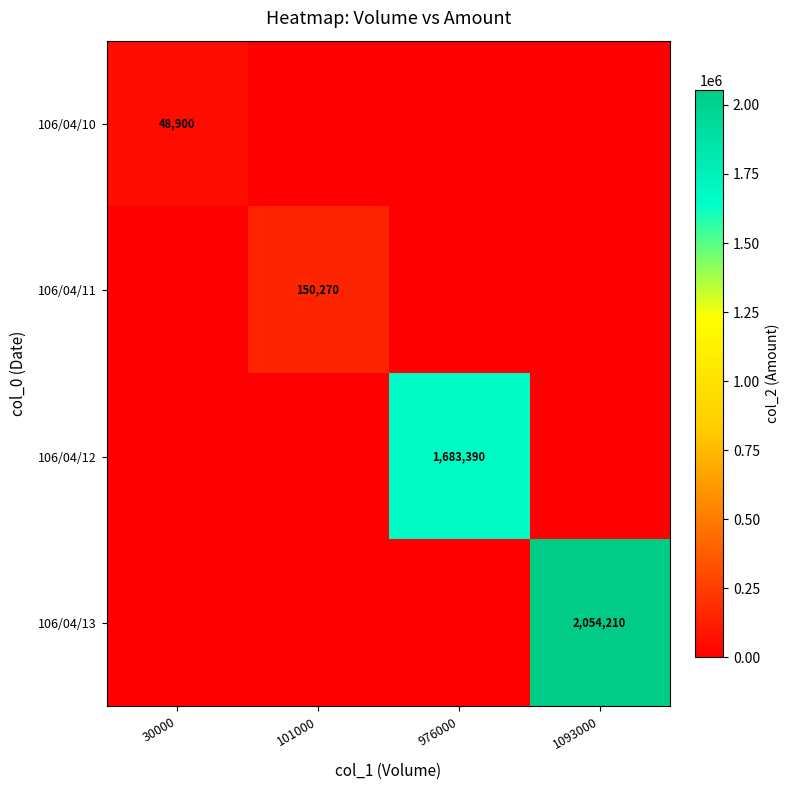

What is the difference between the maximum and second lowest values in the 106/04/11 series?

150270